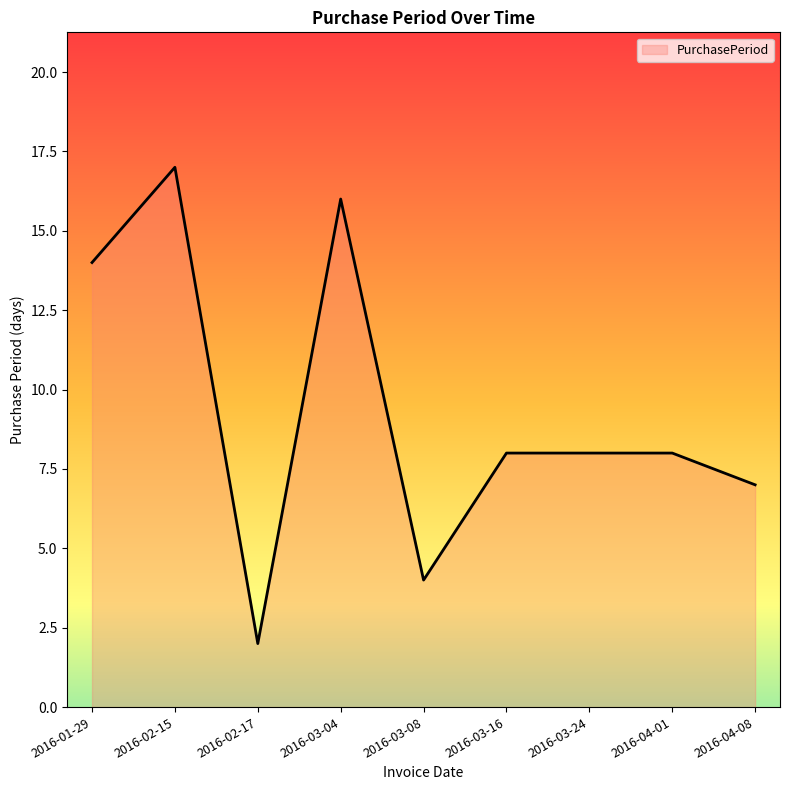

What is the difference between the maximum and minimum values?

15